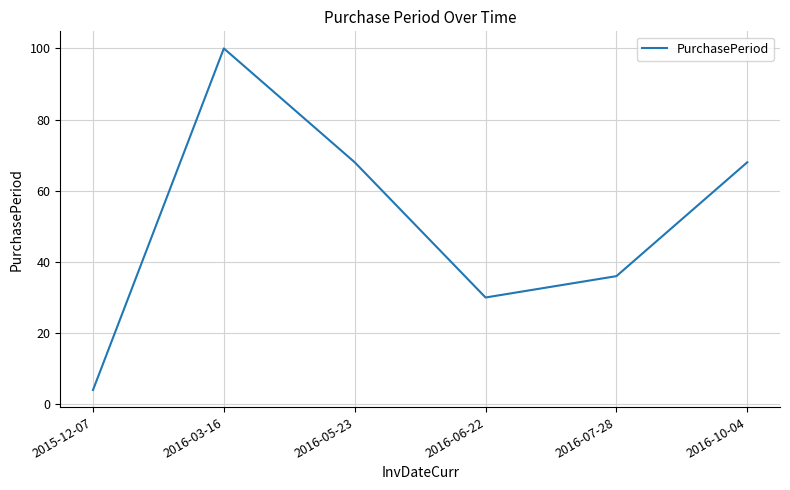

Does the chart have visible grid lines?

Yes